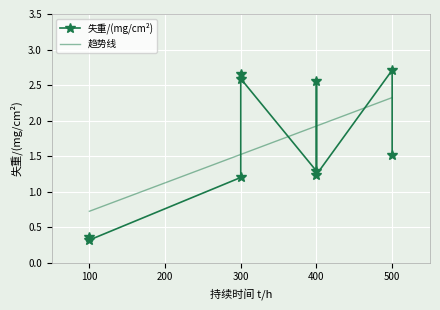

What is the minimum value shown in the chart?

0.3